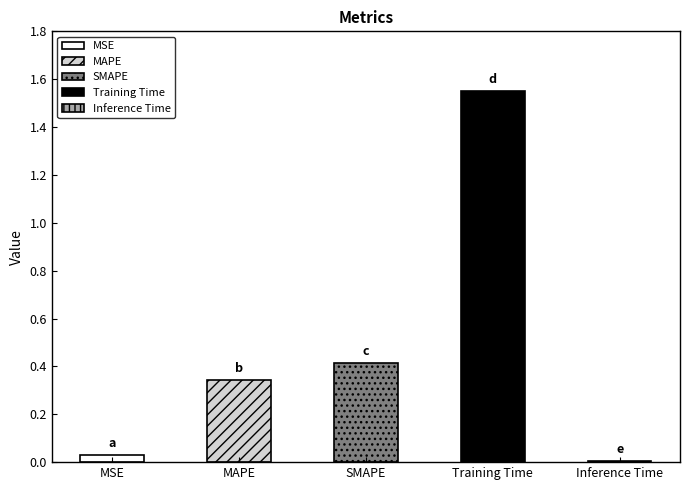

What is the label of the 2nd bar from the left?

MAPE